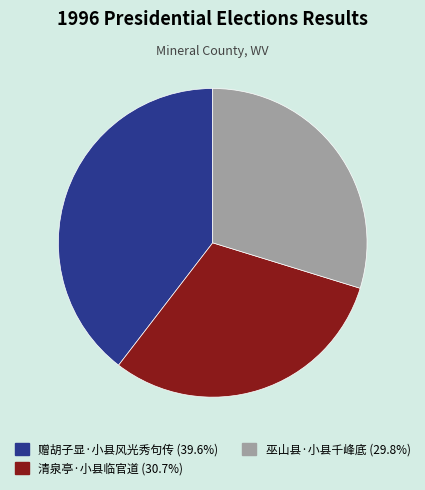

Do 巫山县·小县千峰底 (29.8%) and 清泉亭·小县临官道 (30.7%) together represent more than half of the pie?

Yes